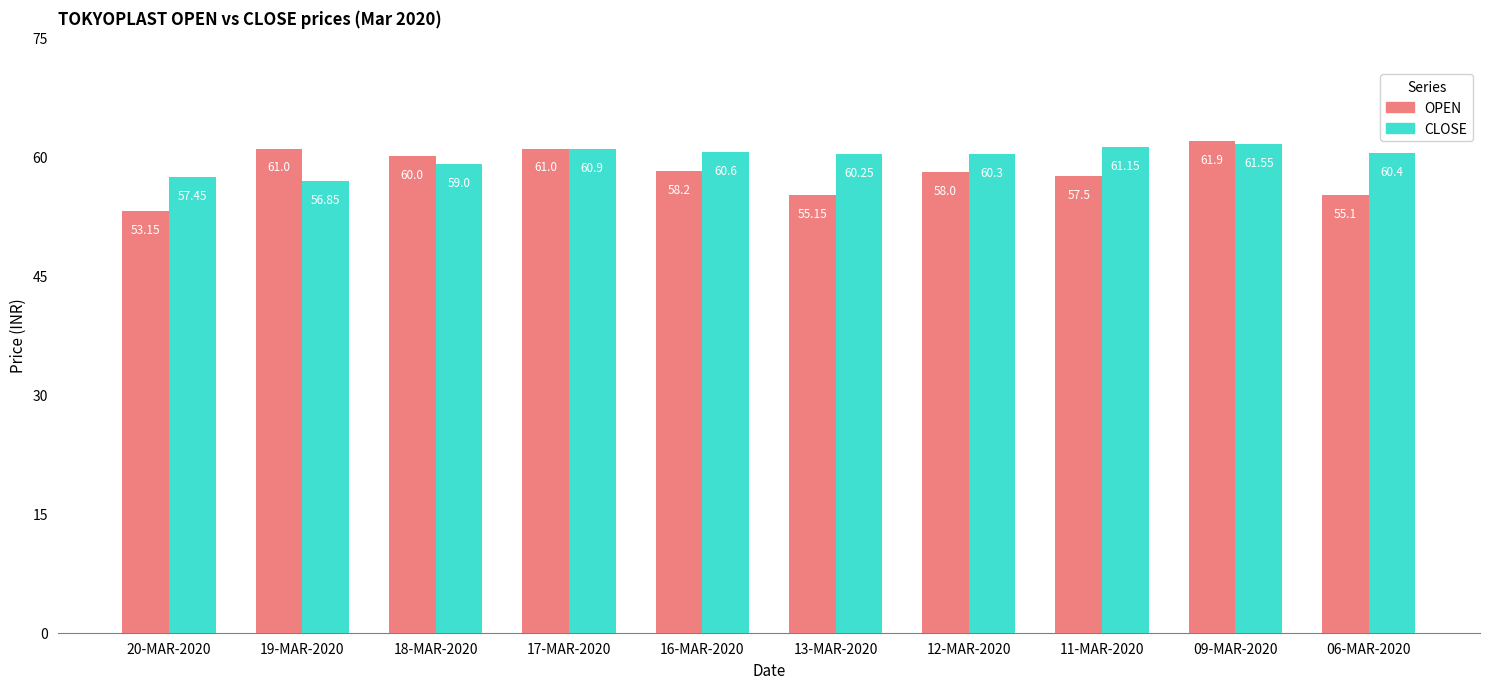

Rank the series by their maximum value, from highest to lowest.

OPEN, CLOSE